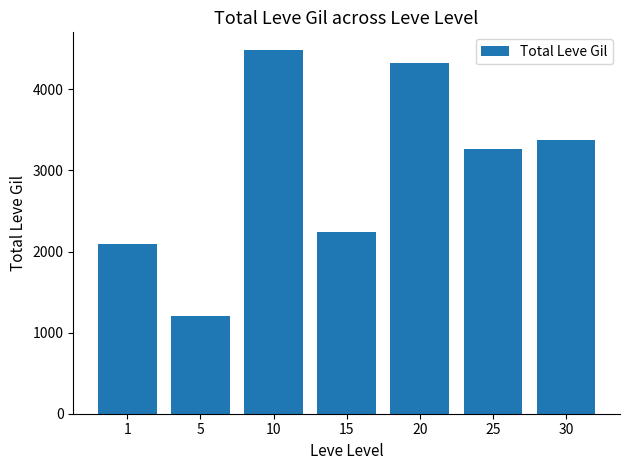

What is the smallest value displayed?

1210